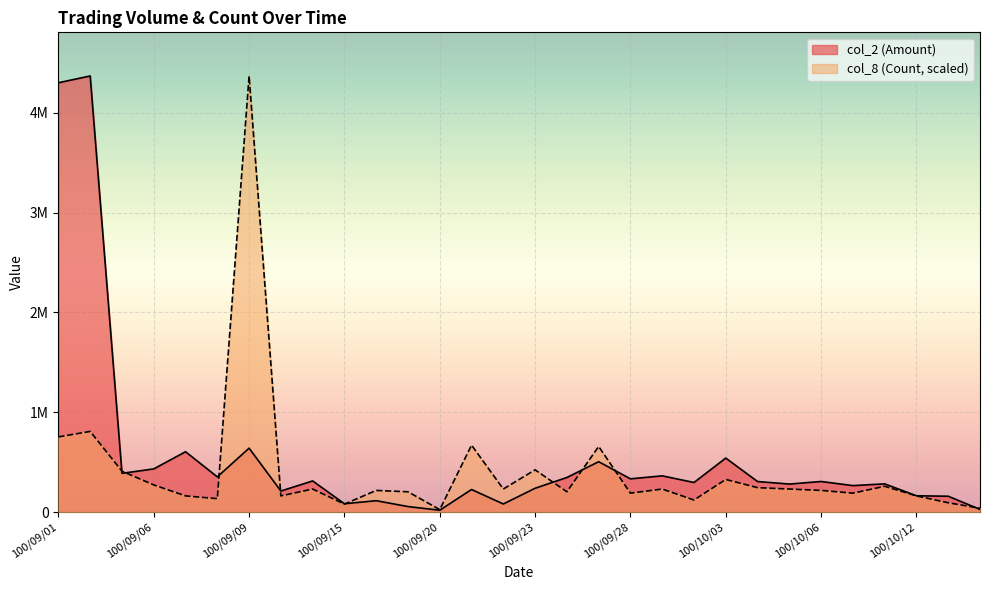

Reading left to right, transcribe all the data shown in this chart.

col_2: 100/09/01=4298690.0	100/09/02=4366620.0	100/09/05=390410.0	100/09/06=434950.0	100/09/07=606800.0	100/09/08=354910.0	100/09/09=642380.0	100/09/13=213600.0	100/09/14=314550.0	100/09/15=86150.0	100/09/16=116670.0	100/09/19=58010.0	100/09/20=21300.0	100/09/21=228850.0	100/09/22=83710.0	100/09/23=241130.0	100/09/26=348960.0	100/09/27=506880.0	100/09/28=335460.0	100/09/29=365400.0	100/09/30=298970.0	100/10/03=543170.0	100/10/04=308410.0	100/10/05=283290.0	100/10/06=308840.0	100/10/07=267750.0	100/10/11=285100.0	100/10/12=165920.0	100/10/13=161500.0	100/10/14=29450.0
col_8: 100/09/01=755233.0	100/09/02=810159.1	100/09/05=411945.3	100/09/06=274630.2	100/09/07=164778.1	100/09/08=137315.1	100/09/09=4366620.0	100/09/13=164778.1	100/09/14=233435.7	100/09/15=82389.1	100/09/16=219704.2	100/09/19=205972.6	100/09/20=27463.0	100/09/21=672844.0	100/09/22=233435.7	100/09/23=425676.8	100/09/26=205972.6	100/09/27=659112.5	100/09/28=192241.1	100/09/29=233435.7	100/09/30=123583.6	100/10/03=329556.2	100/10/04=247167.2	100/10/05=233435.7	100/10/06=219704.2	100/10/07=192241.1	100/10/11=260898.7	100/10/12=164778.1	100/10/13=96120.6	100/10/14=41194.5